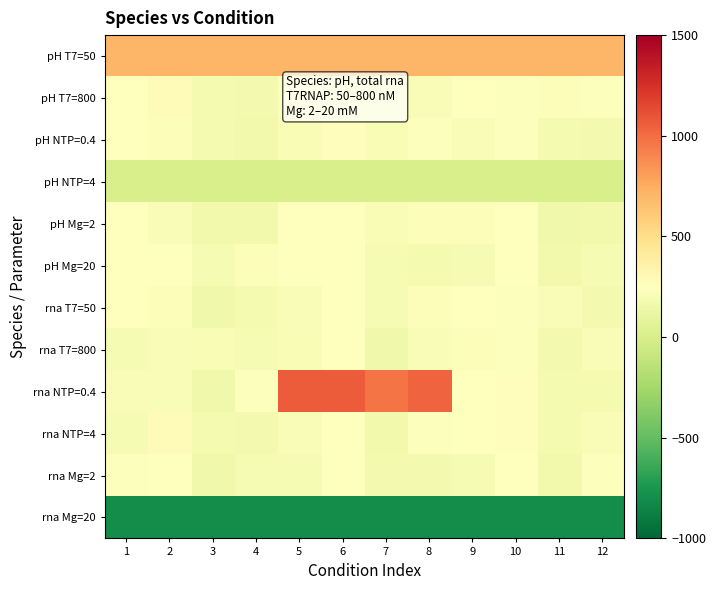

What is the total value across all series at 1?

1994.3